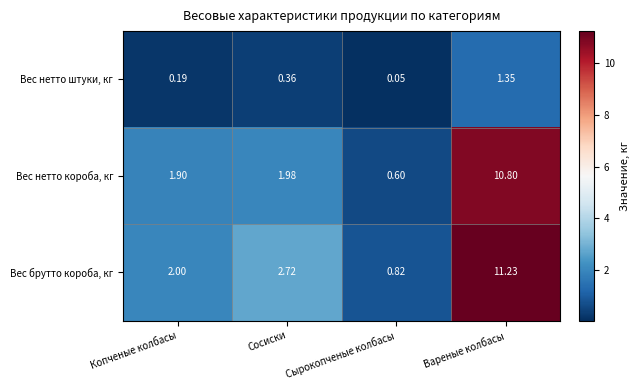

List the labels in order of Вес нетто штуки, кг value, smallest first.

Сырокопченые колбасы, Копченые колбасы, Сосиски, Вареные колбасы